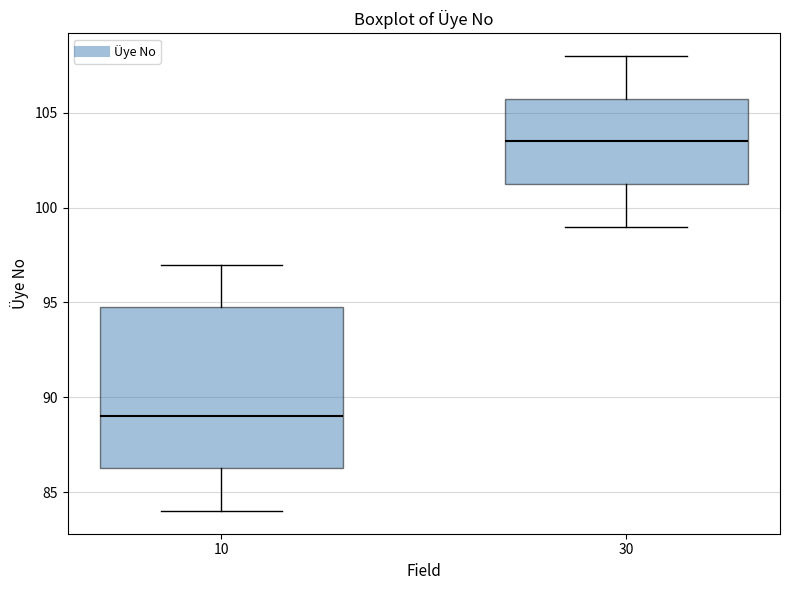

Which box has the lowest median line?

10